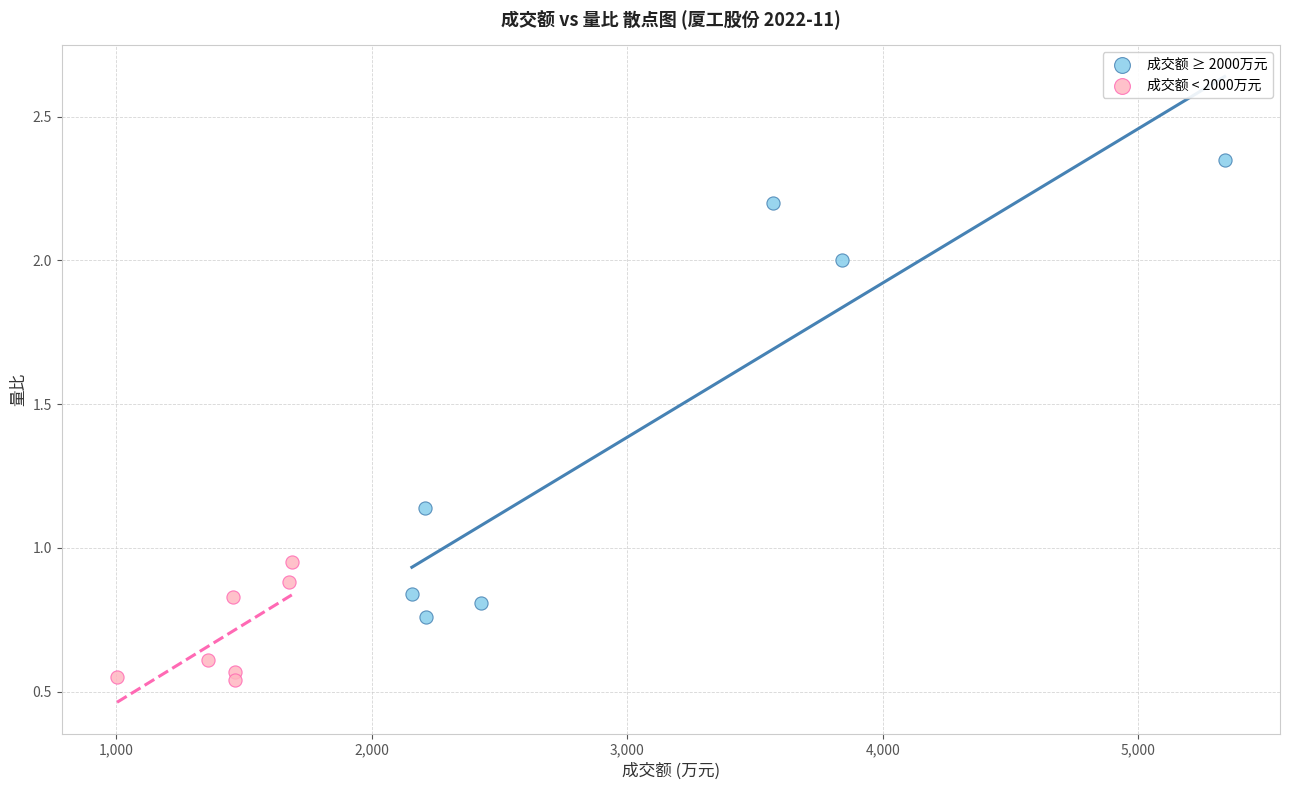

What are all the series names shown in the legend?

成交额 ≥ 2000万元, 成交额 < 2000万元